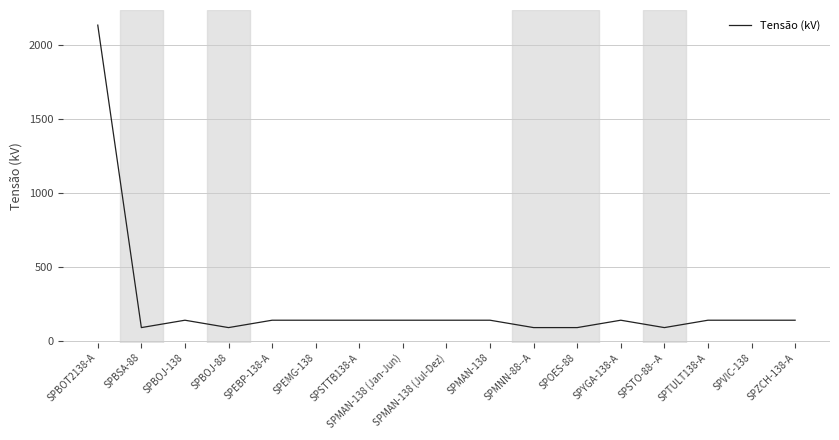

True or false: the data has more than 1 interior local peaks.

True